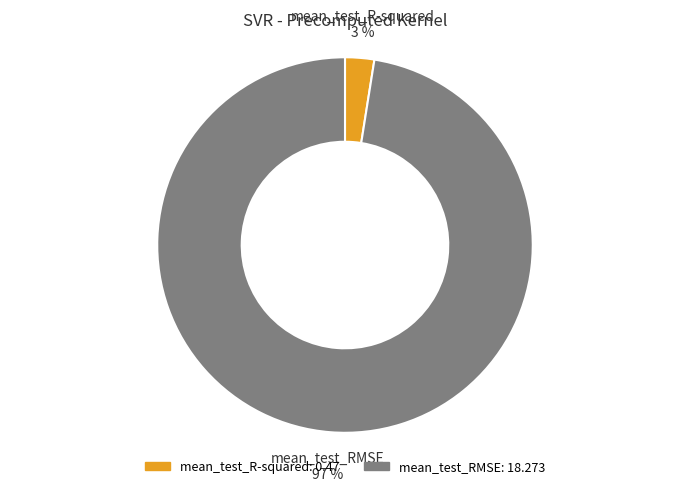

Which category has the biggest portion of the pie?

mean_test_RMSE